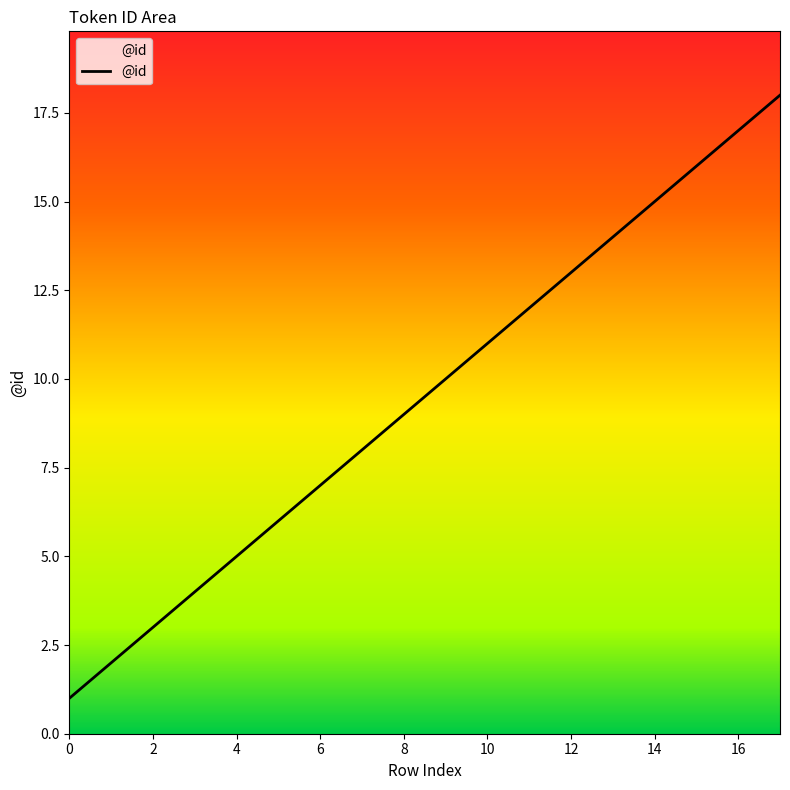

Reading left to right, extract all data points from this chart.

1	2	3	4	5	6	7	8	9	10	11	12	13	14	15	16	17	18